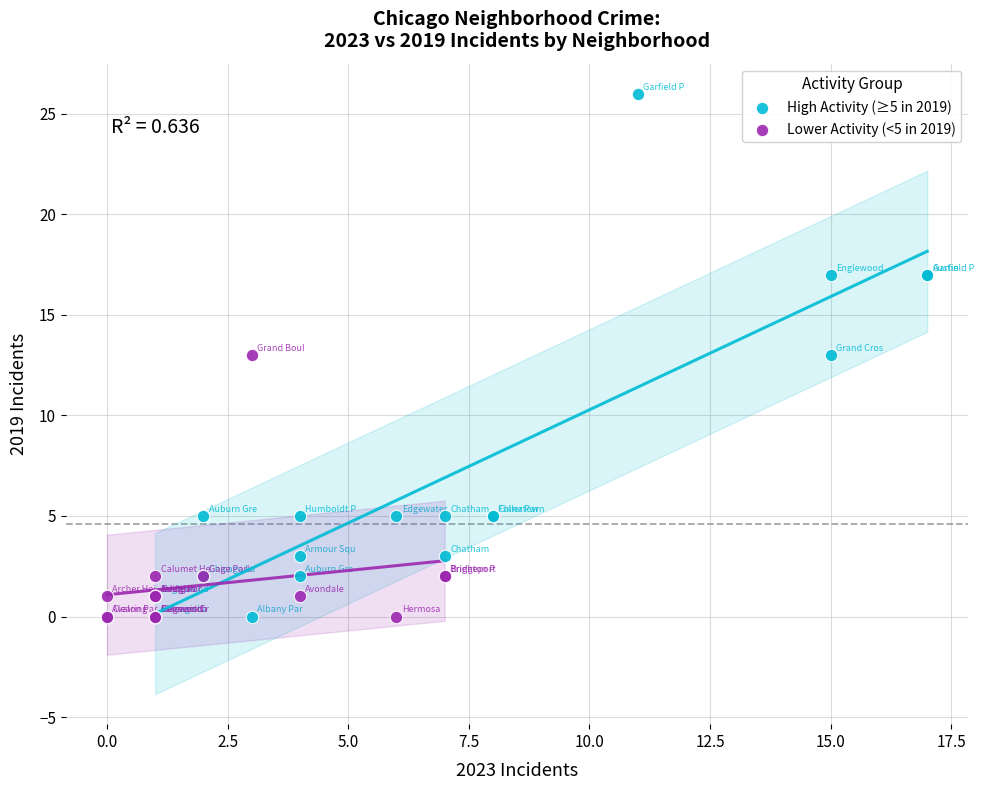

Which series has the widest spread of Y values?

High Activity (≥5 in 2019)